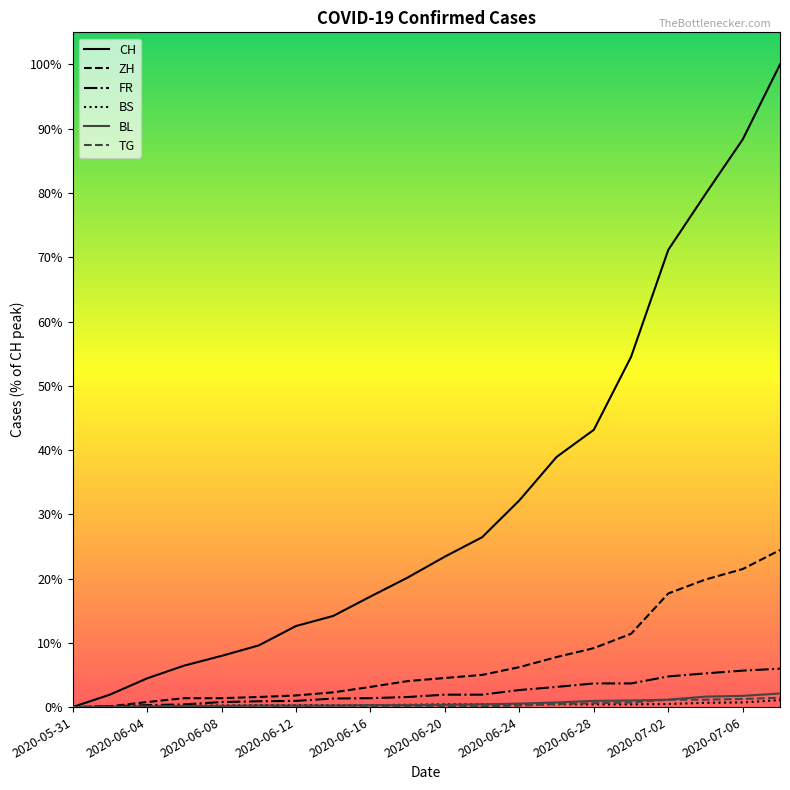

What are all the series names shown in the legend?

CH, ZH, FR, BS, BL, TG